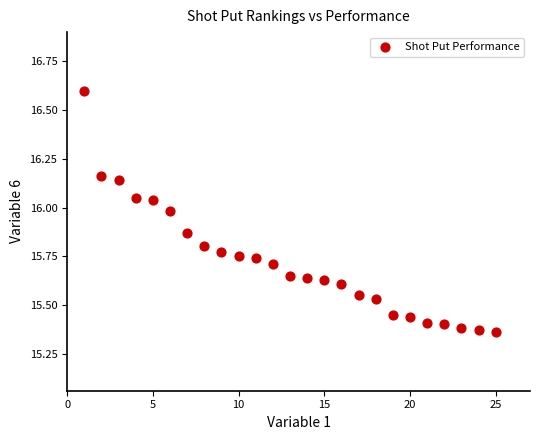

What is the range of X values (max minus min)?

24.0